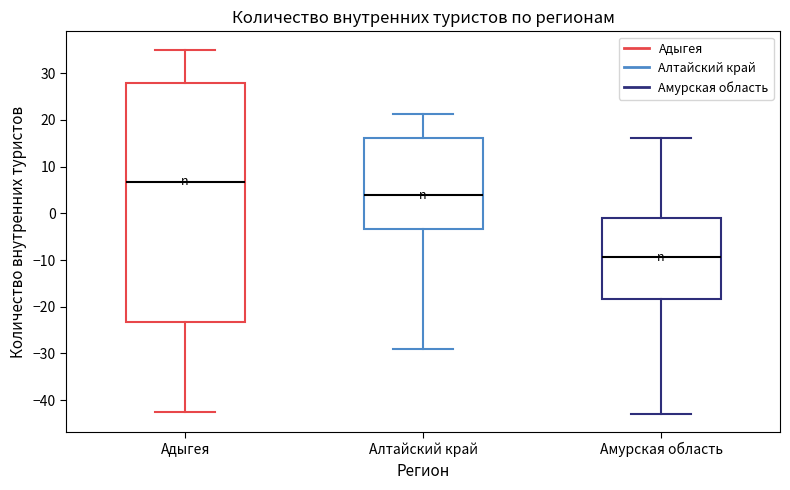

Which box's median line is the lowest?

Амурская область